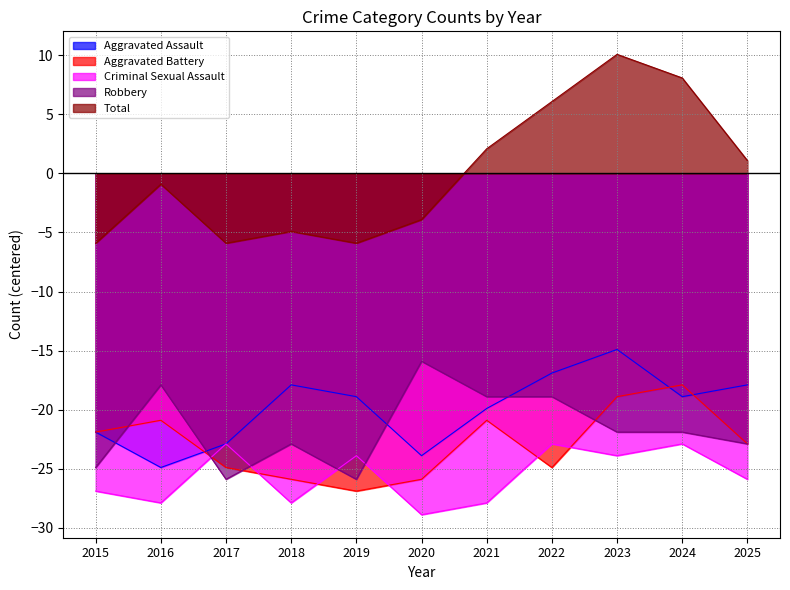

How many lines are shown in the chart?

5